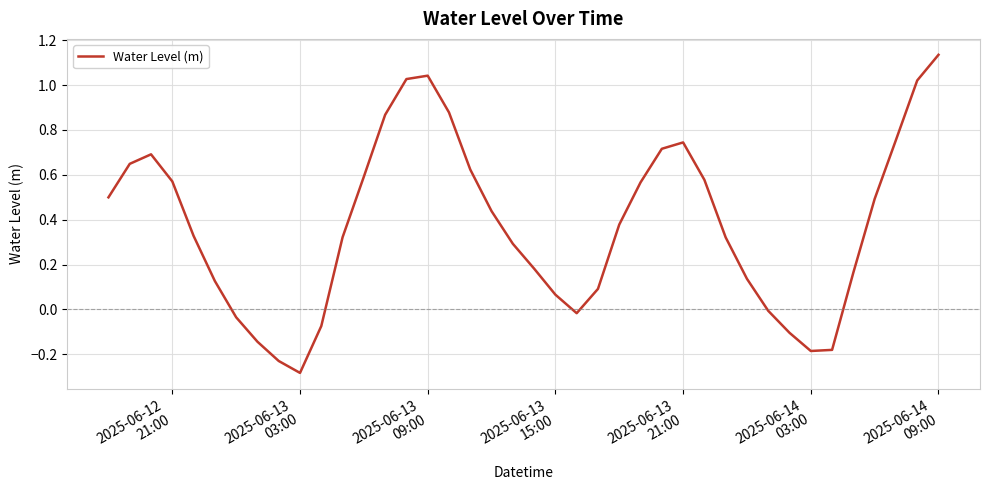

What is the difference between the maximum and minimum values?

1.4